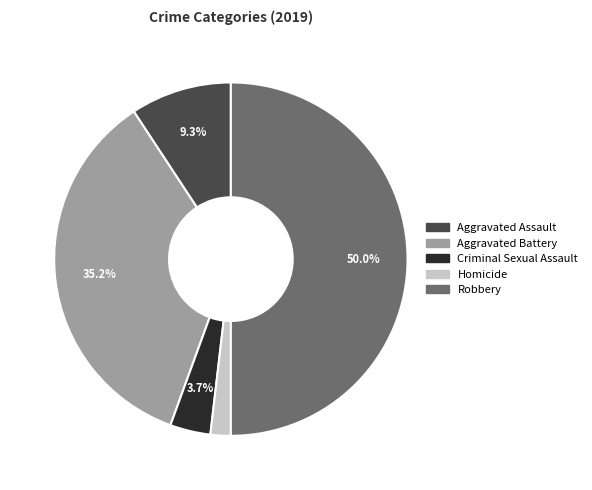

To the nearest percent, what is the combined percentage of Robbery and Aggravated Battery?

85%